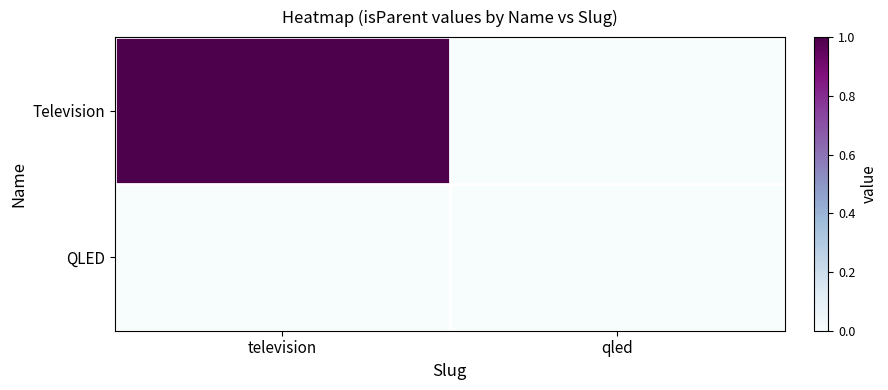

Reading right to left, extract all data points from this chart.

Television: qled=0	television=1
QLED: qled=0	television=0